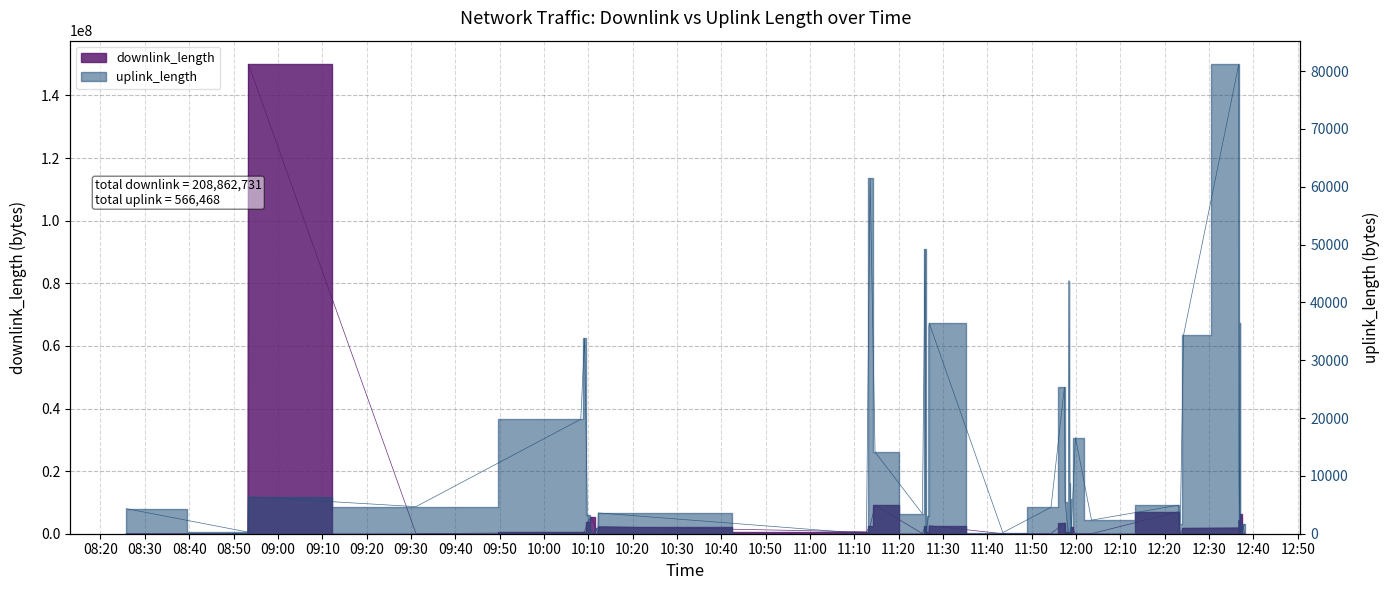

How many data points in downlink_length are above 422959?

19